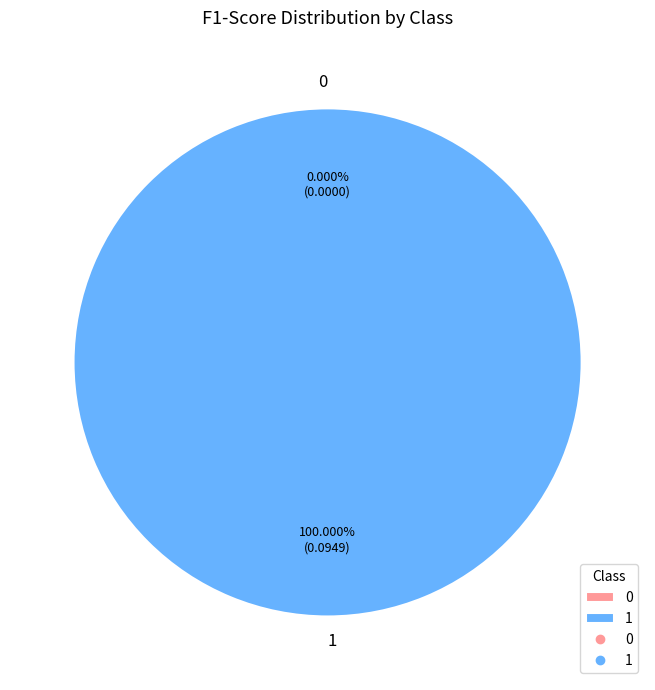

Which has a higher value, 0 or 1?

1